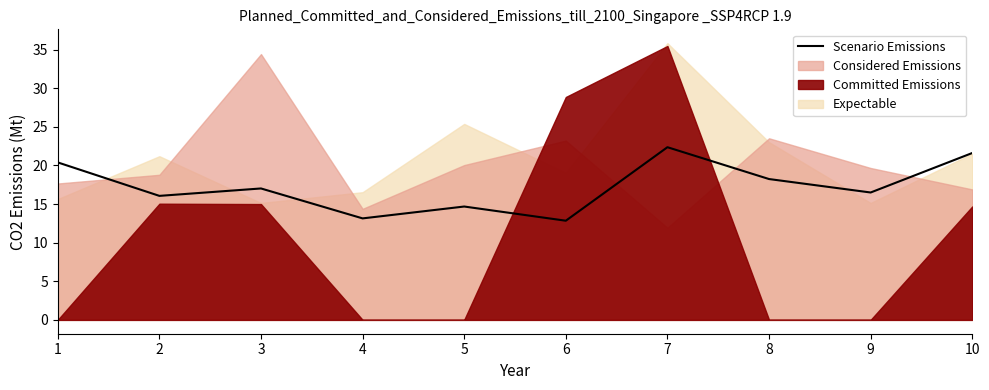

What is the change in value from 1 to 7?

+2.0